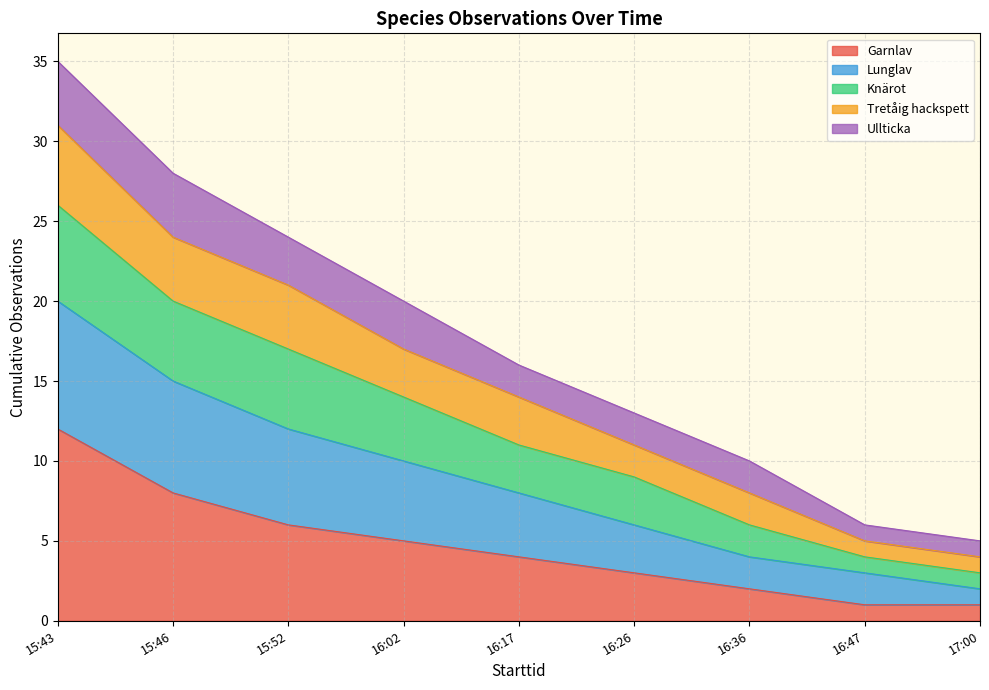

What is the label of the 9th point from the left?

17:00